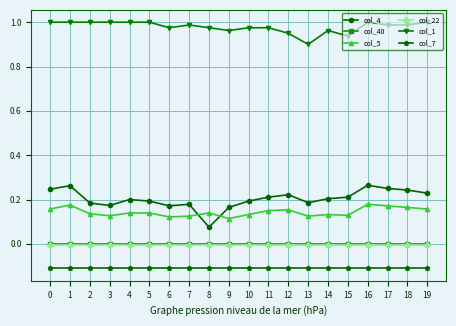

Which series has the largest range (max minus min)?

col_4